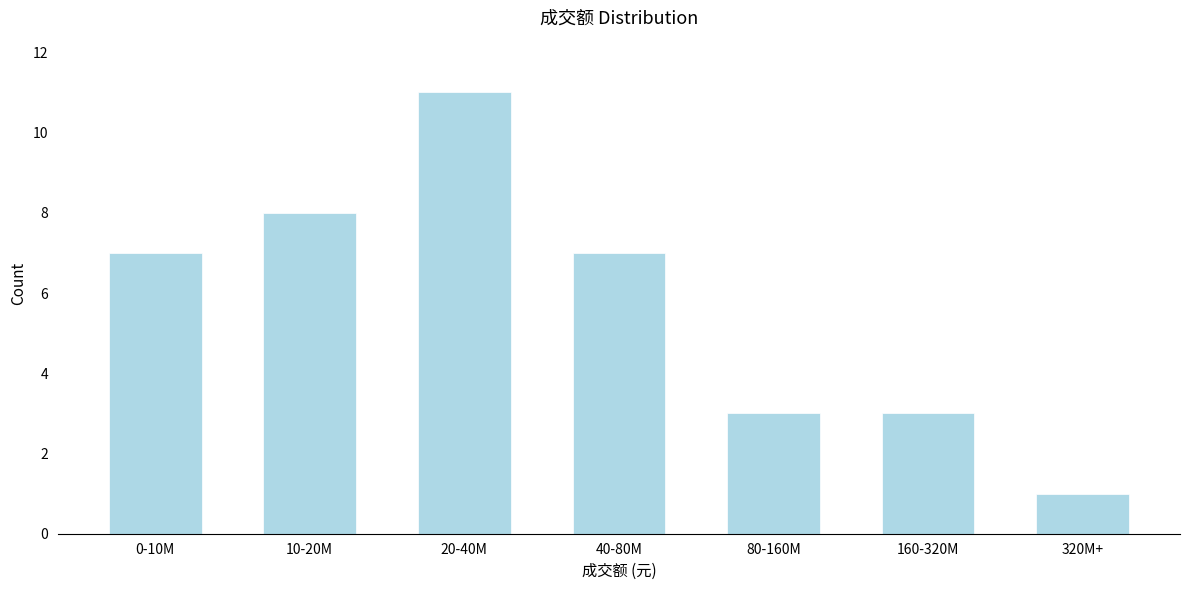

Reading left to right, transcribe all the data shown in this chart.

0-10M=7	10-20M=8	20-40M=11	40-80M=7	80-160M=3	160-320M=3	320M+=1